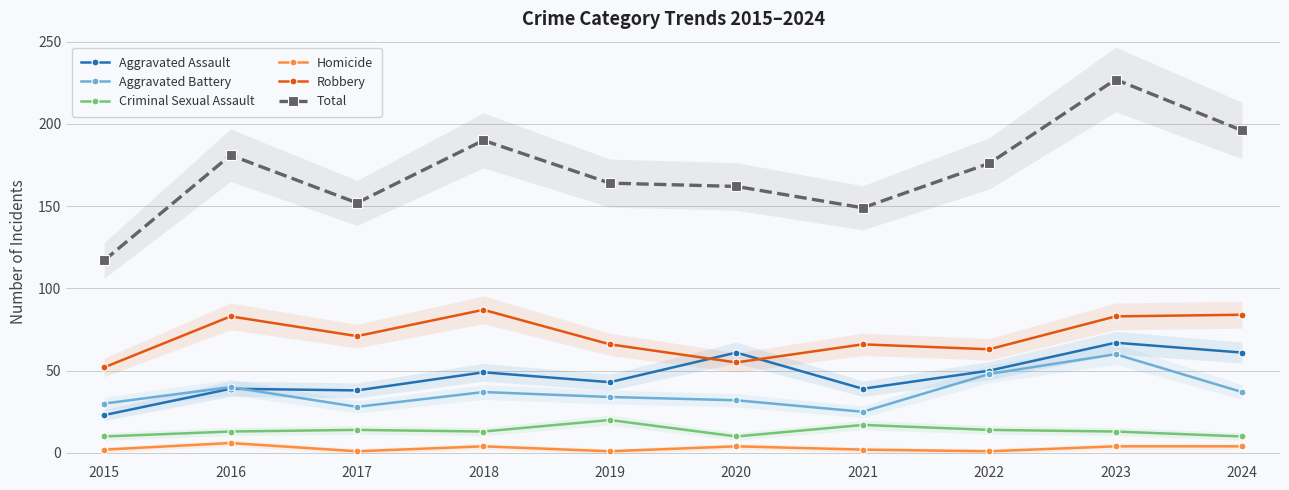

The value of Aggravated Assault at 2022 is 50. True or false?

True